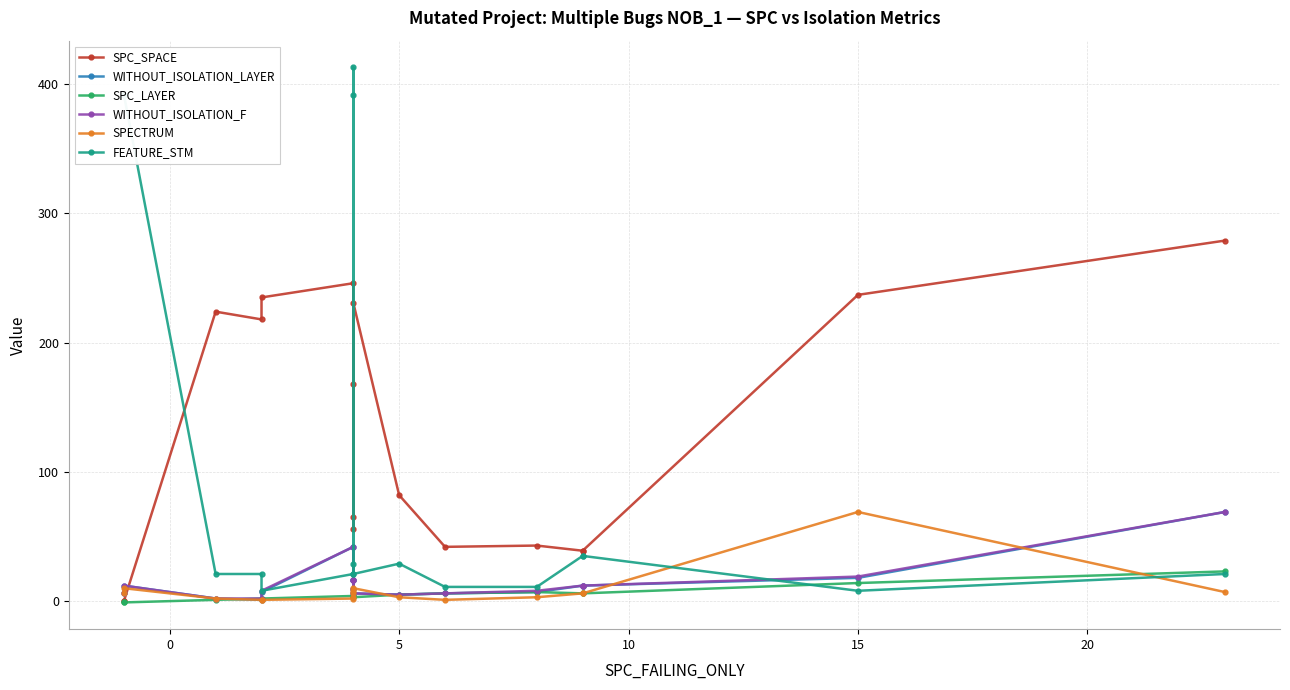

How many intersections are there between SPC_SPACE and FEATURE_STM?

5